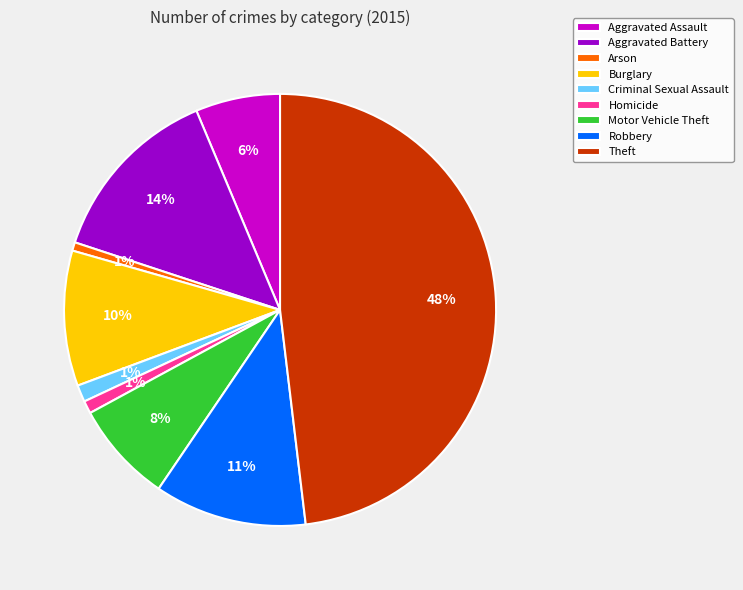

To the nearest percent, what is the difference between the largest and smallest slice percentages?

47%